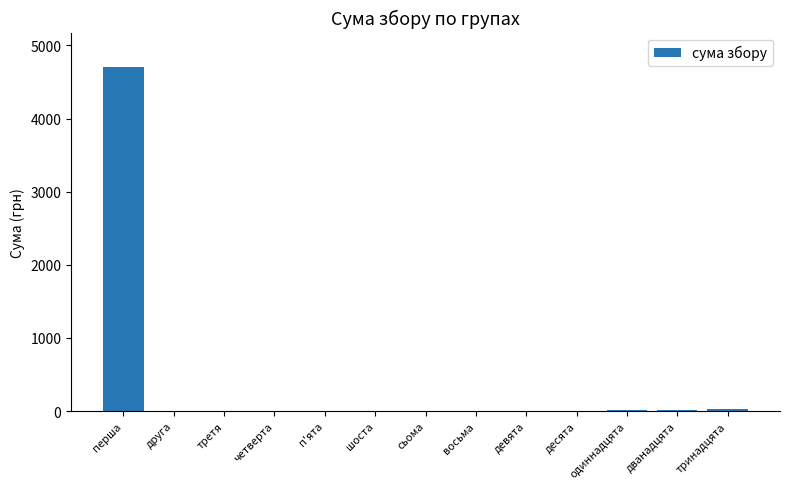

Which label corresponds to the largest value in the chart?

перша